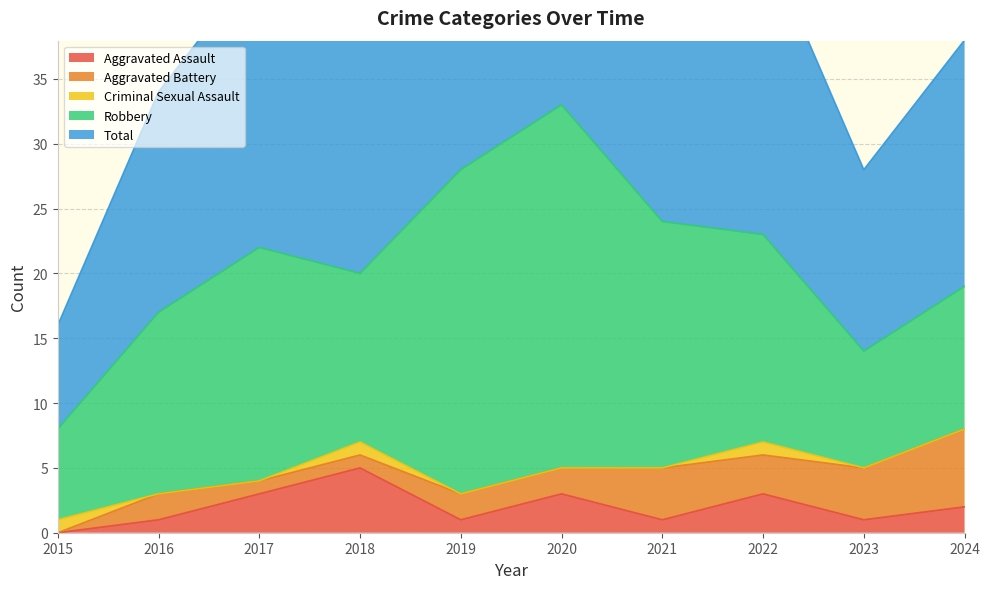

Does the chart have visible grid lines?

Yes